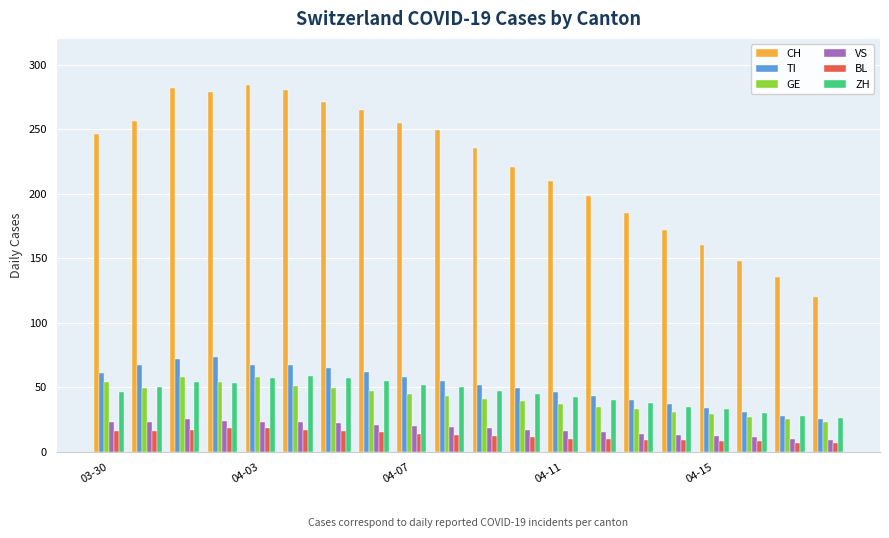

Which series has the largest total across all categories?

CH